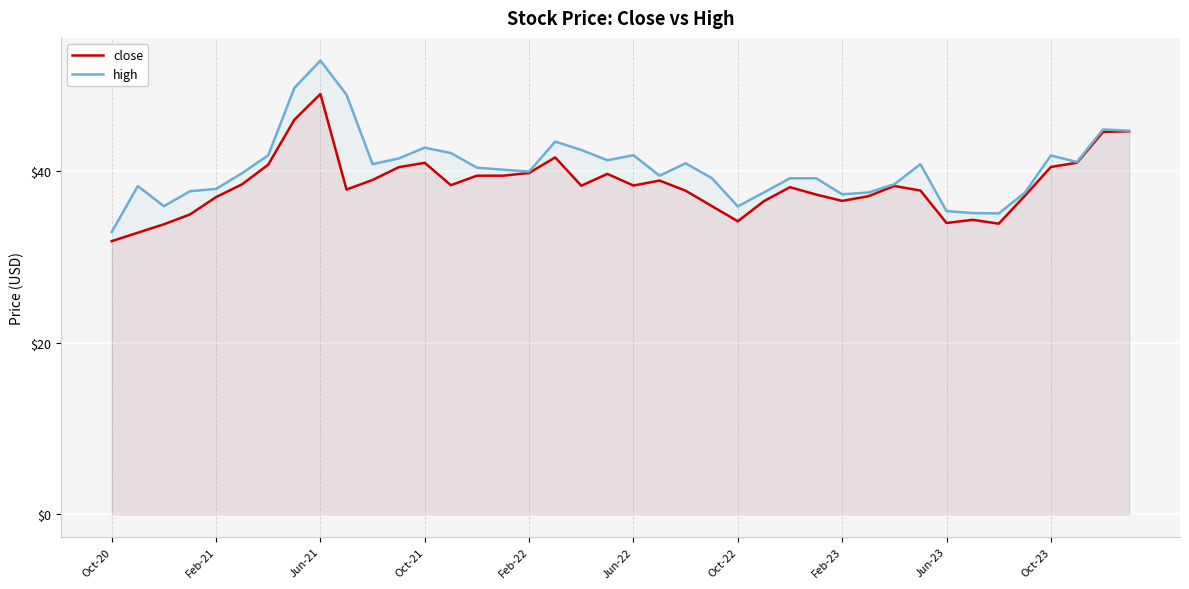

True or false: high and close intersect in this chart.

False